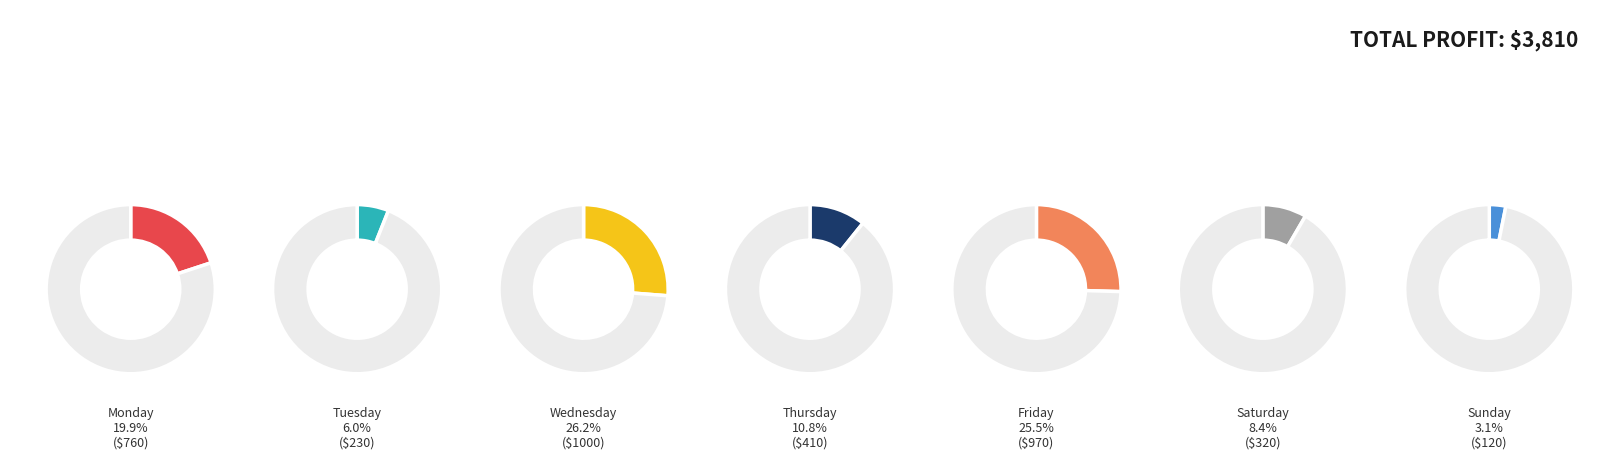

Is it true that Saturday is 1% of the pie?

False